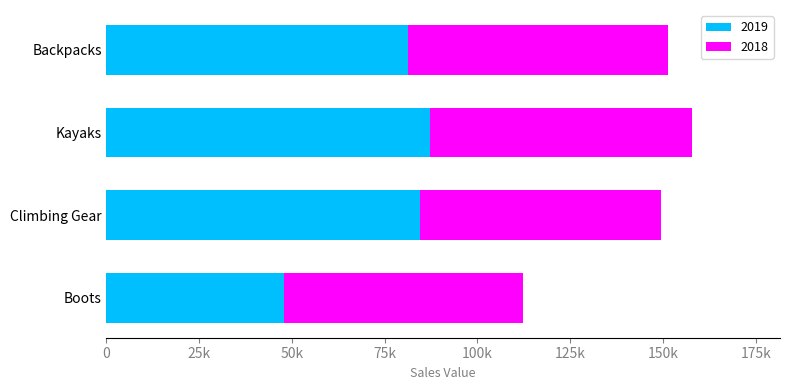

What position from the left is Climbing Gear?

2